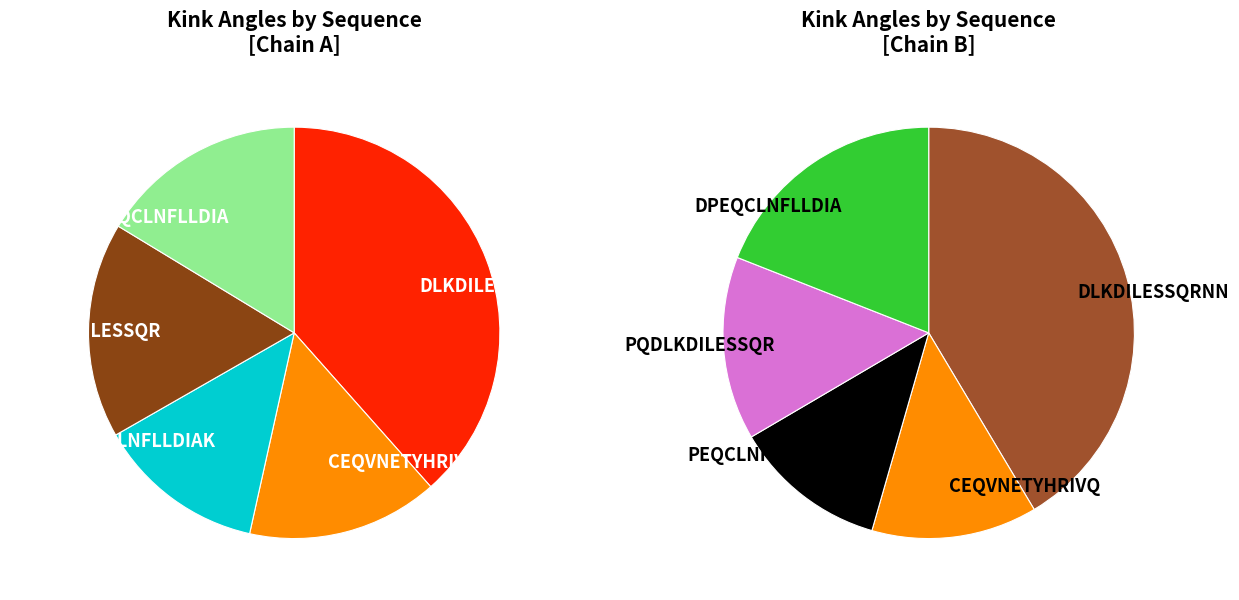

Is there a majority slice in this chart?

No